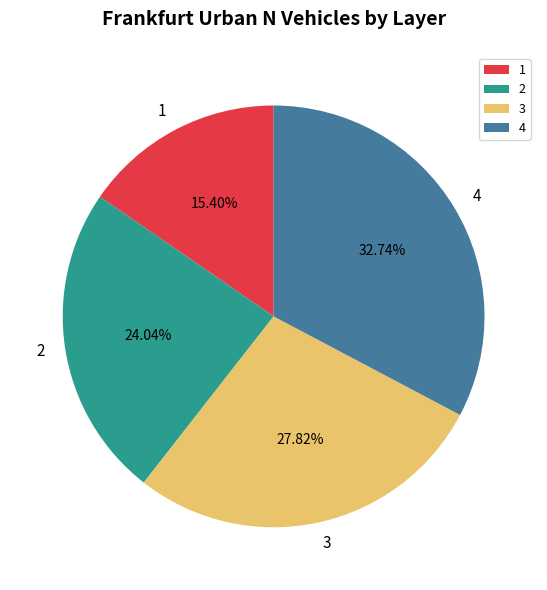

To the nearest percent, what portion does 1 represent?

15%